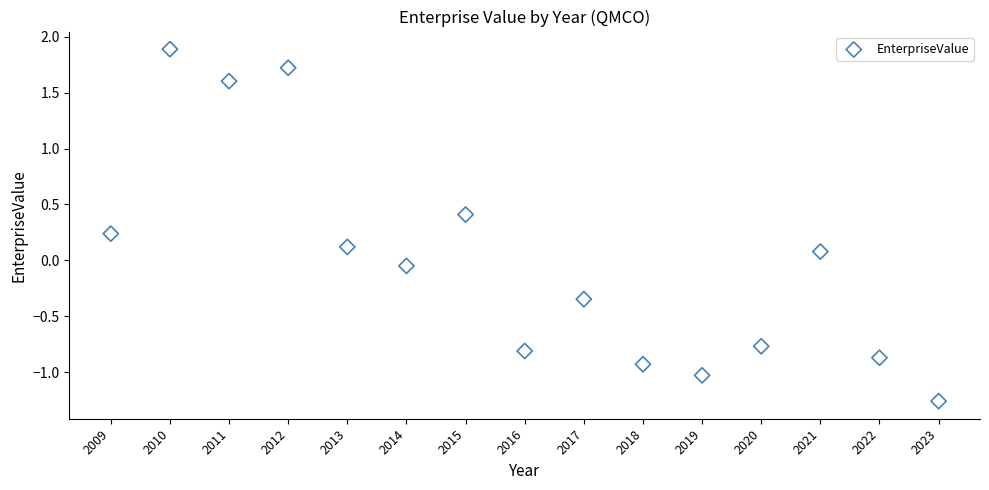

What is the range of Y values (max minus min)?

3.1